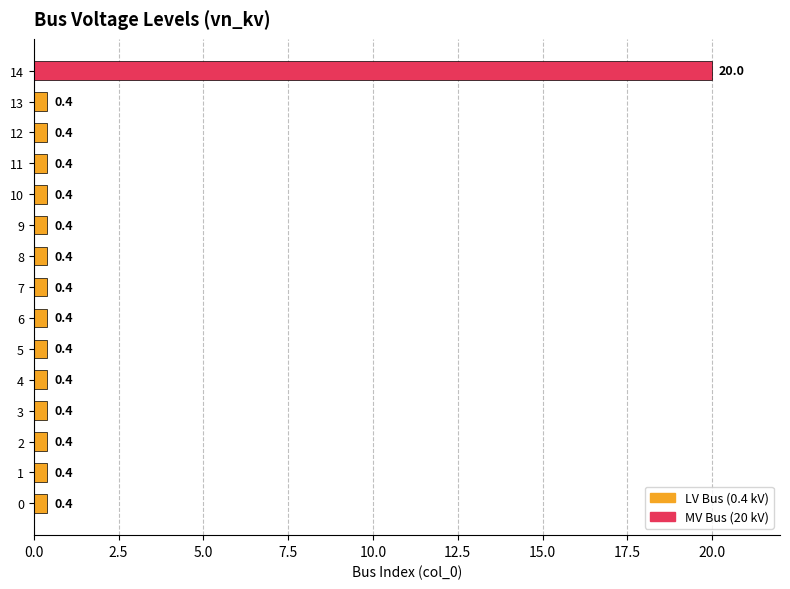

Which label corresponds to the largest value in the chart?

14